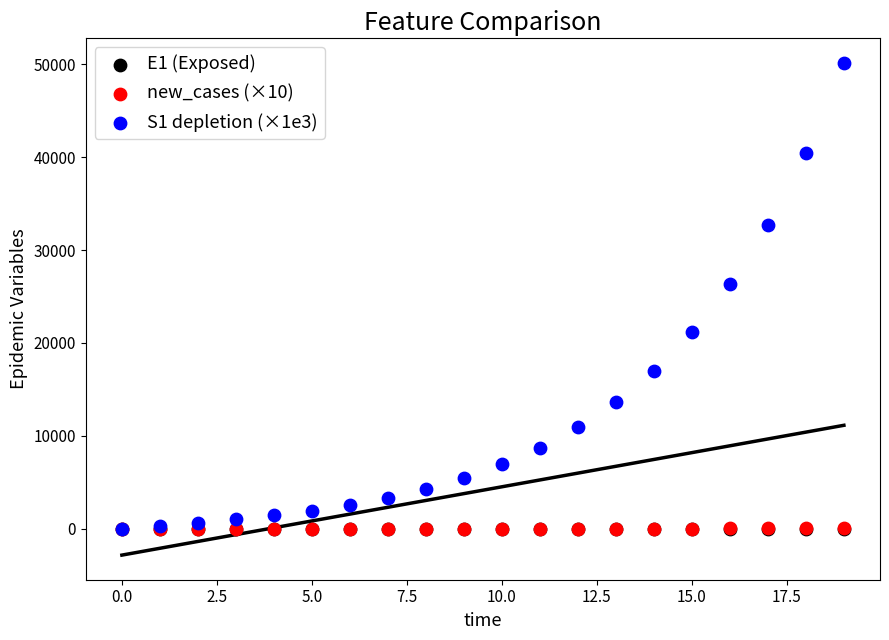

What are all the series names shown in the legend?

E1 (Exposed), new_cases (×10), S1 depletion (×1e3)